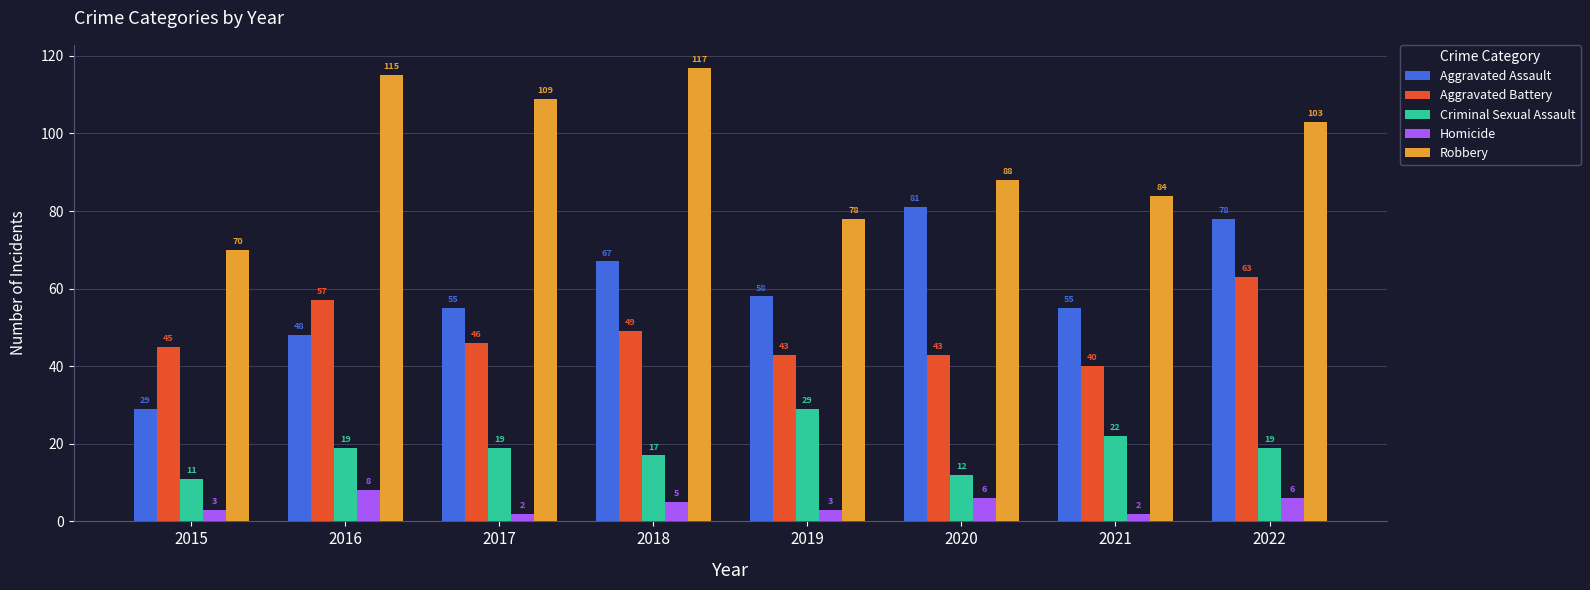

What is the value of the Aggravated Battery bar at the 1st from the left?

45